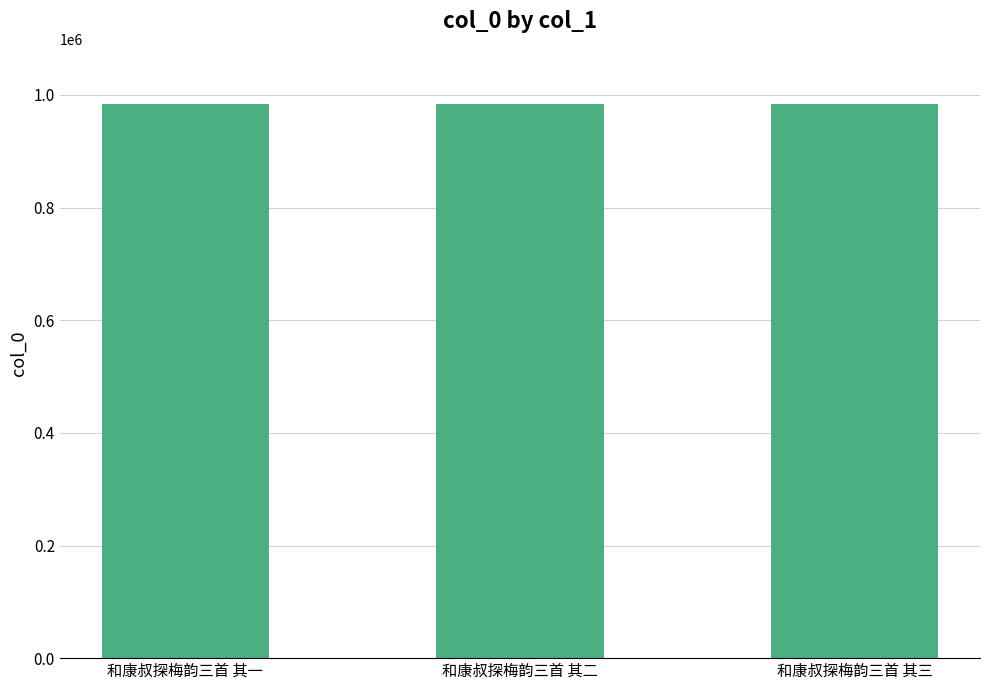

What is the label of the 2nd bar from the right?

和康叔探梅韵三首 其二